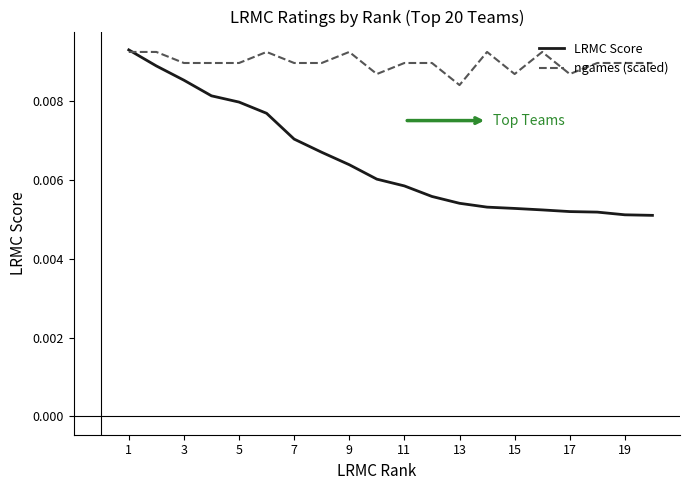

List the series in order of their overall mean, lowest first.

LRMC Score, ngames (scaled)